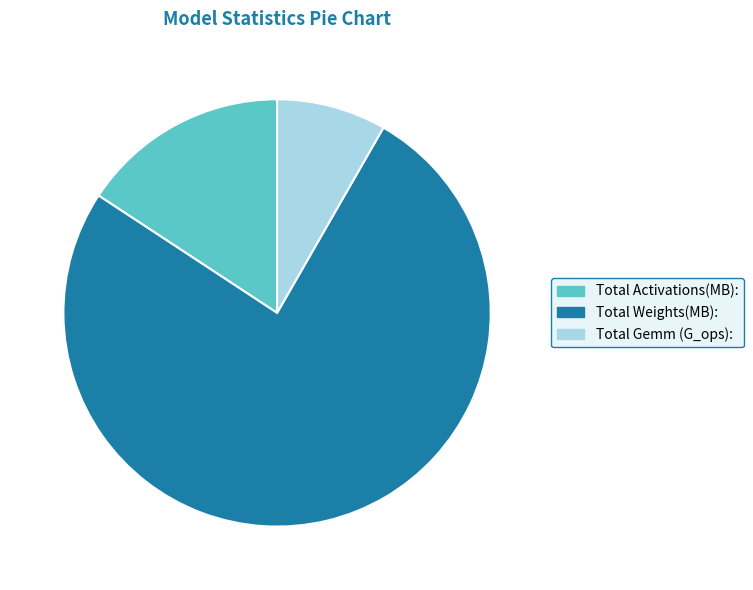

Is it true that Total Weights(MB): is 69% of the pie?

False